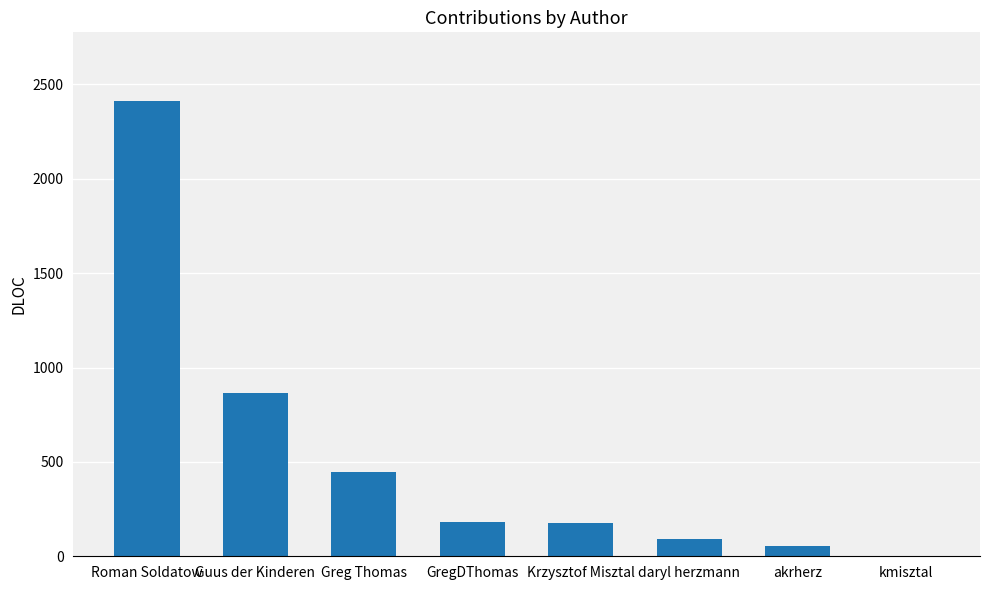

What is the change in value from Greg Thomas to Krzysztof Misztal?

-274